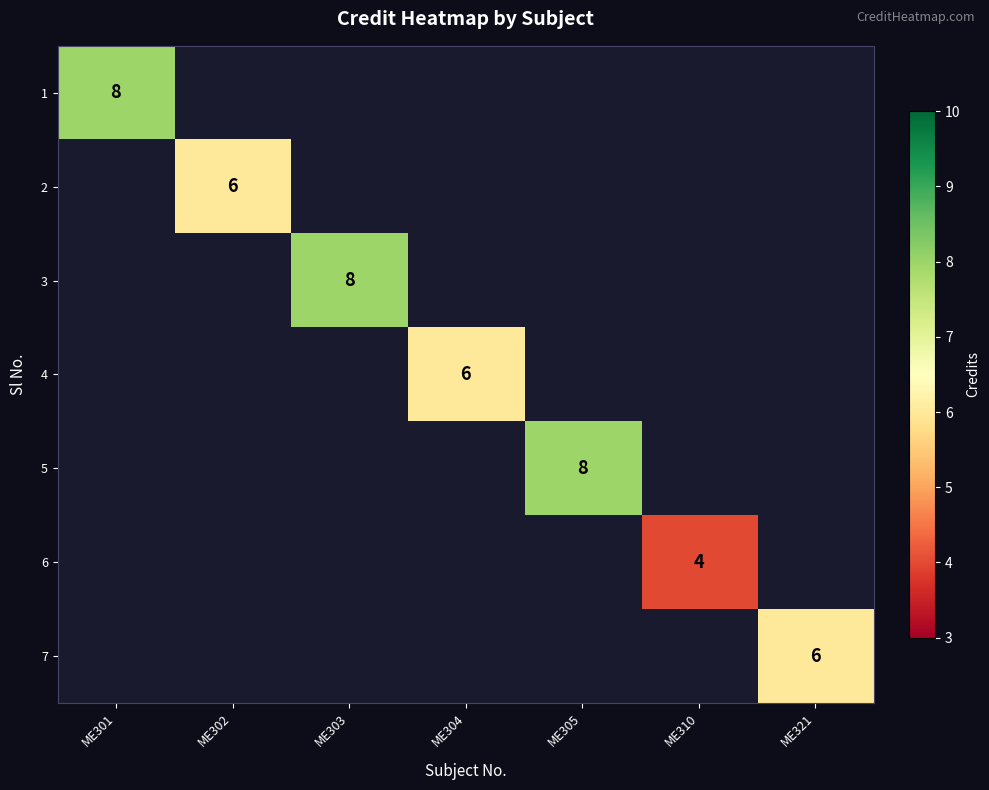

Which label corresponds to the smallest value in the chart?

ME310